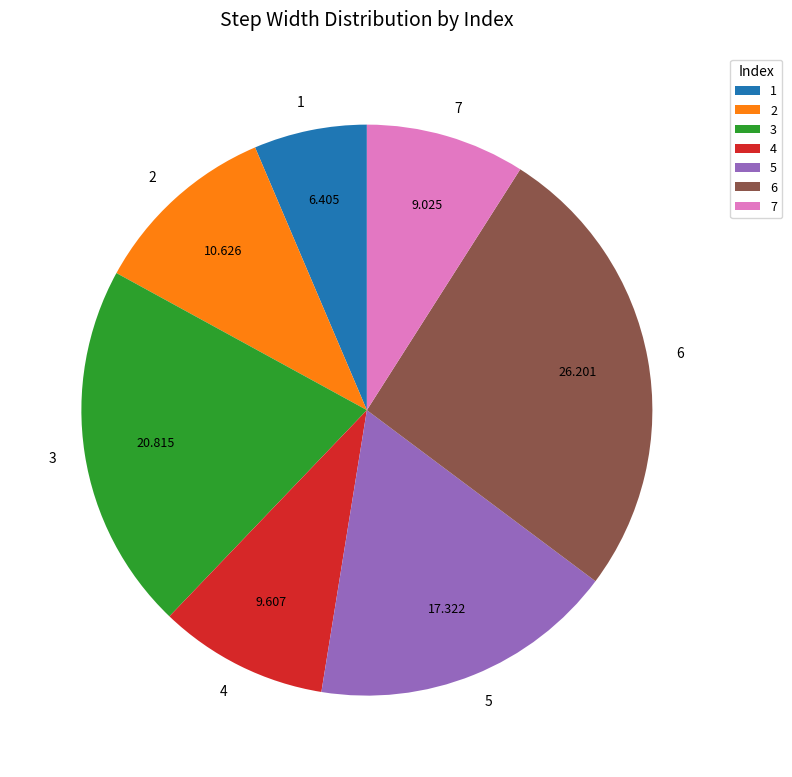

Do 2 and 1 together represent more than half of the pie?

No